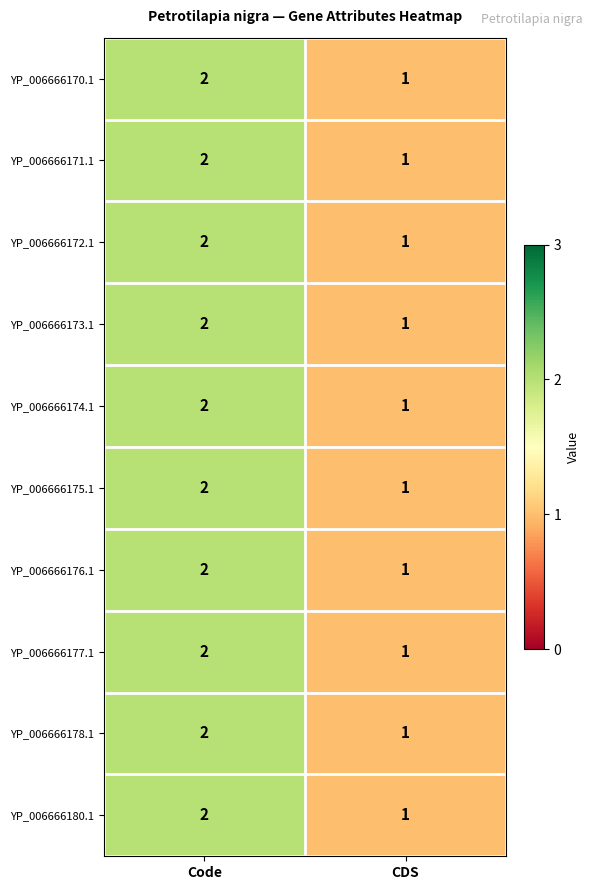

At which label does YP_006666176.1 reach its minimum?

CDS